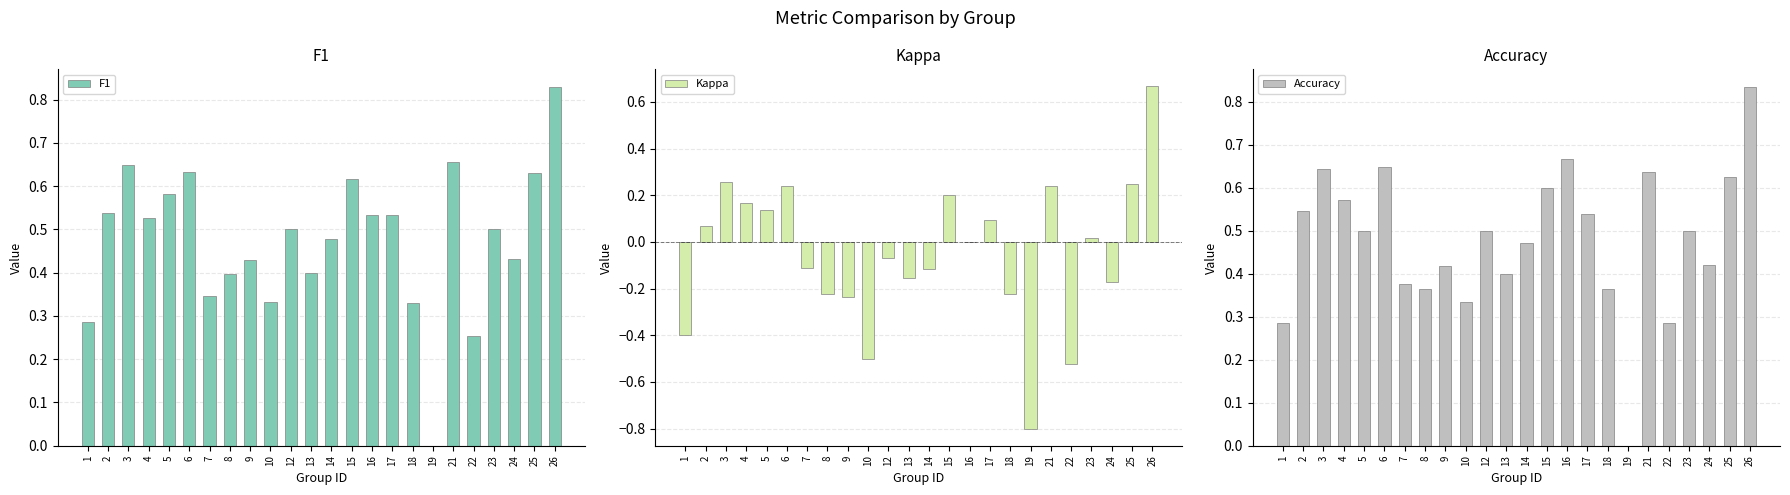

Reading right to left, list all the values displayed in this chart.

F1: 0.8	0.6	0.4	0.5	0.3	0.7	0.0	0.3	0.5	0.5	0.6	0.5	0.4	0.5	0.3	0.4	0.4	0.3	0.6	0.6	0.5	0.6	0.5	0.3
Kappa: 0.7	0.2	-0.2	0.0	-0.5	0.2	-0.8	-0.2	0.1	0.0	0.2	-0.1	-0.2	-0.1	-0.5	-0.2	-0.2	-0.1	0.2	0.1	0.2	0.3	0.1	-0.4
Accuracy: 0.8	0.6	0.4	0.5	0.3	0.6	0.0	0.4	0.5	0.7	0.6	0.5	0.4	0.5	0.3	0.4	0.4	0.4	0.6	0.5	0.6	0.6	0.5	0.3